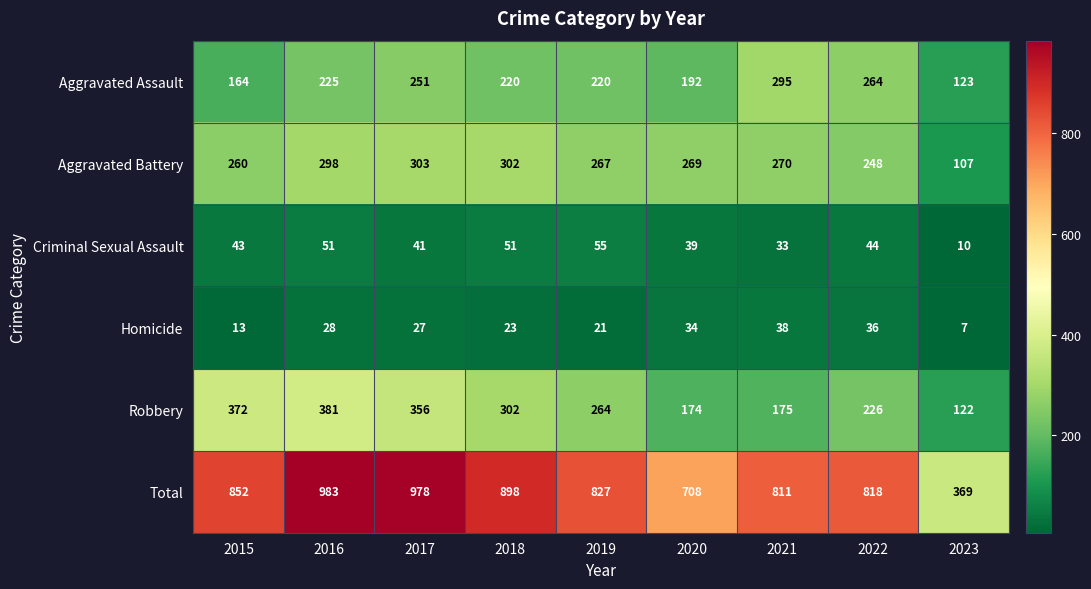

True or false: Aggravated Battery has a value of 75 at 2018.

False